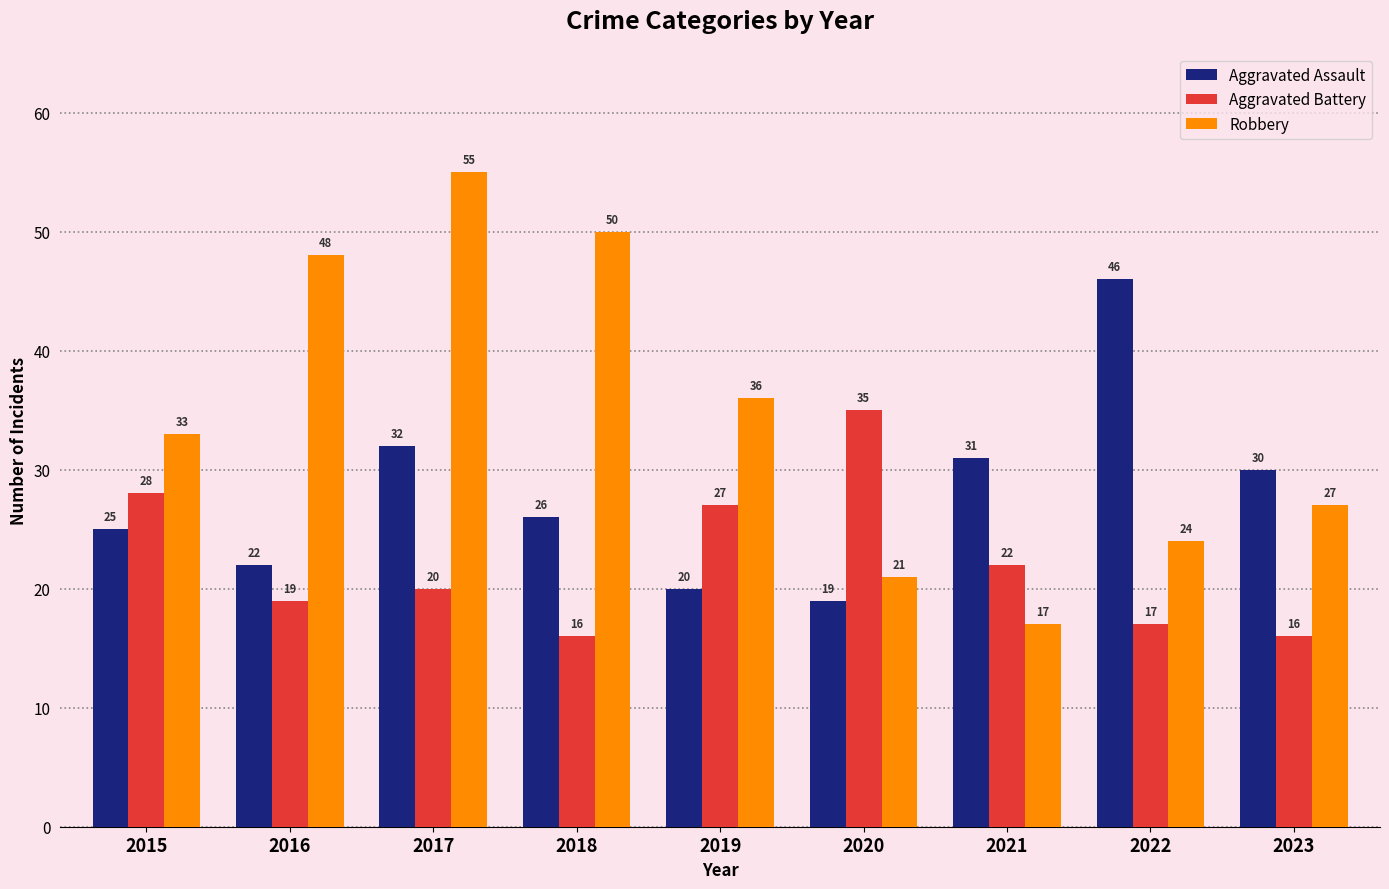

Which category has the lowest value in the Robbery series?

2021